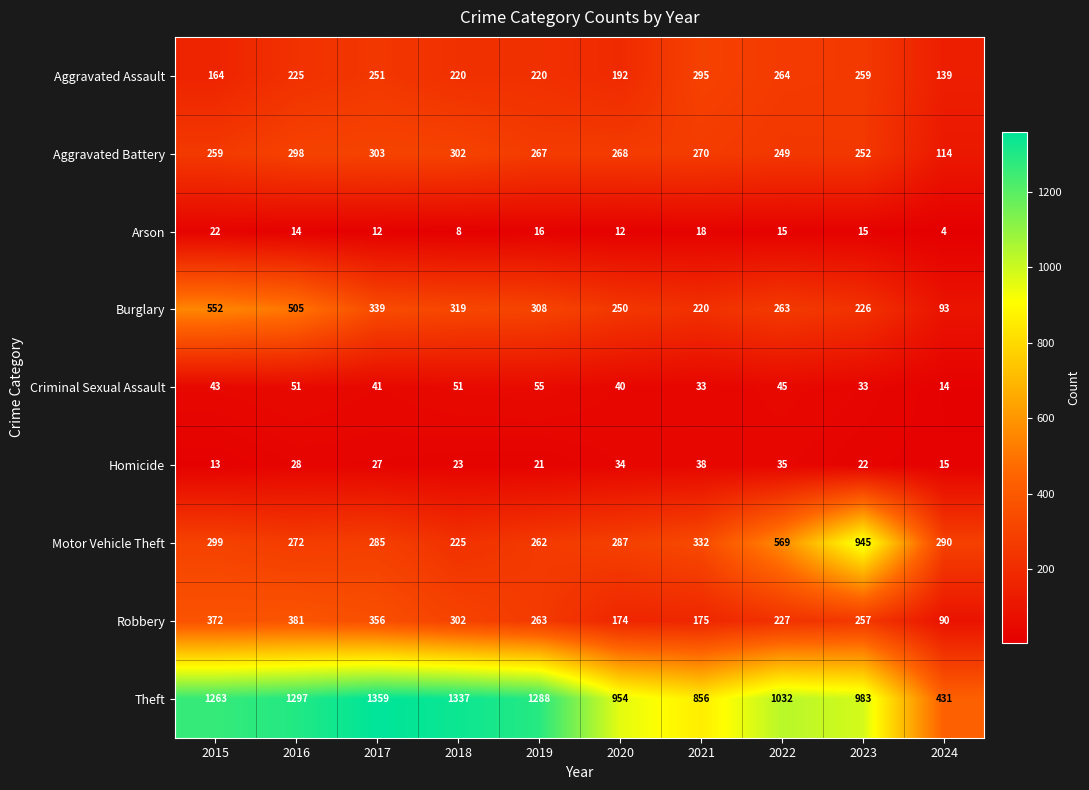

Count the number of categories in the chart.

10